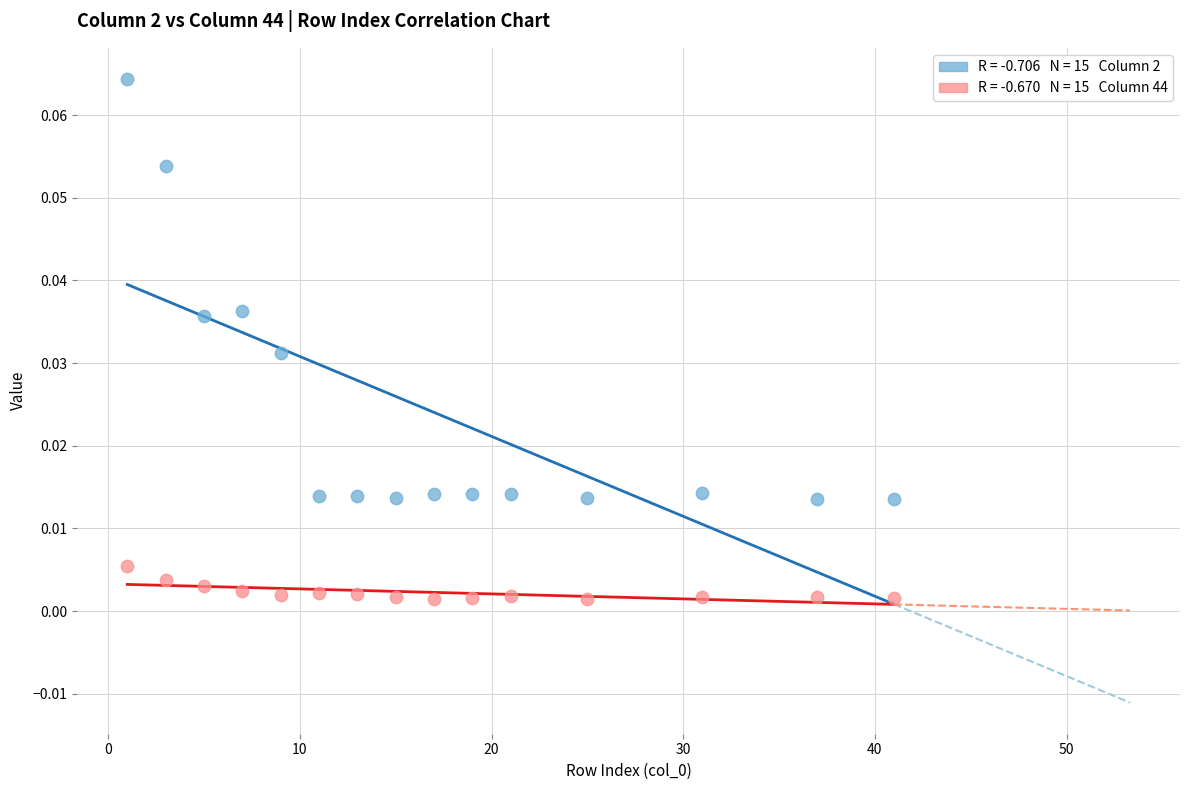

Across all data points, what is the range of X values (max minus min)?

40.0